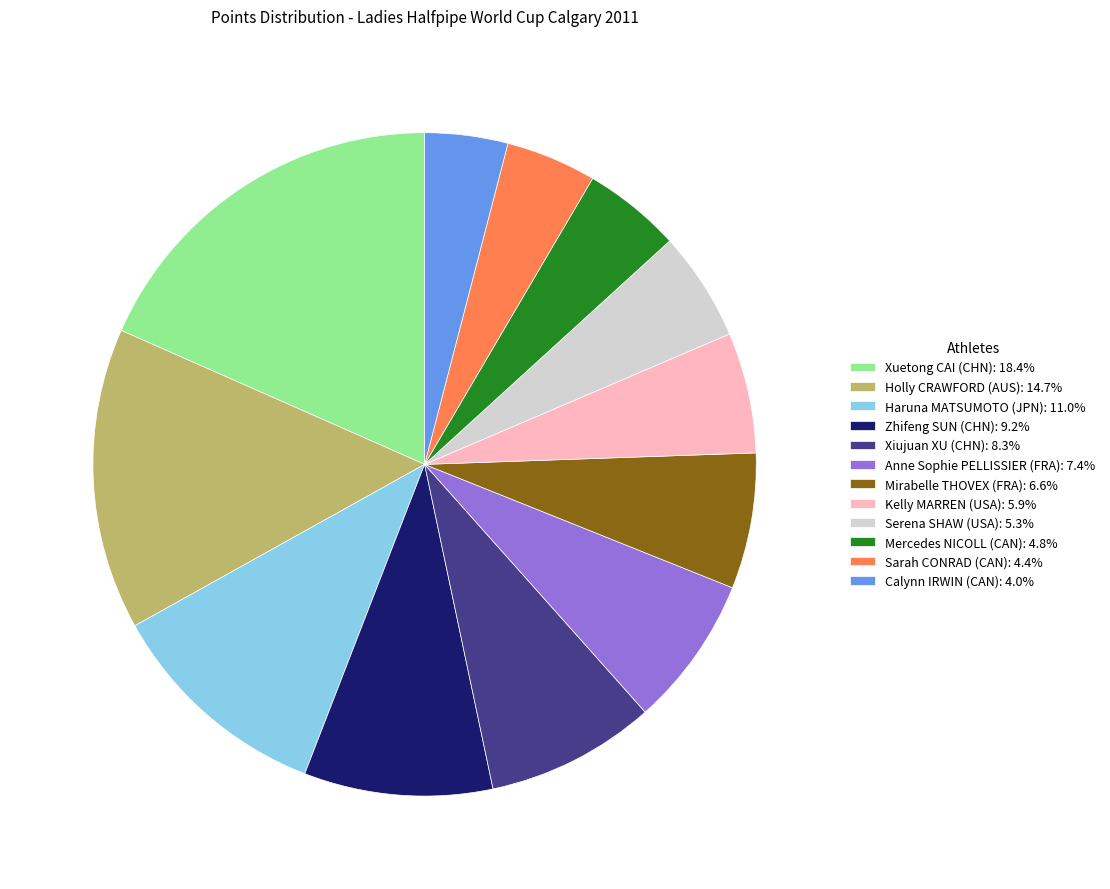

Is Calynn IRWIN (CAN): 4.0% the majority of the pie?

No